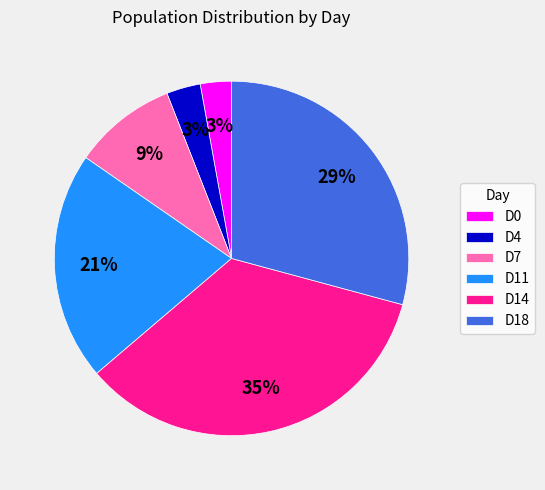

Do D11 and D0 together represent more than half of the pie?

No